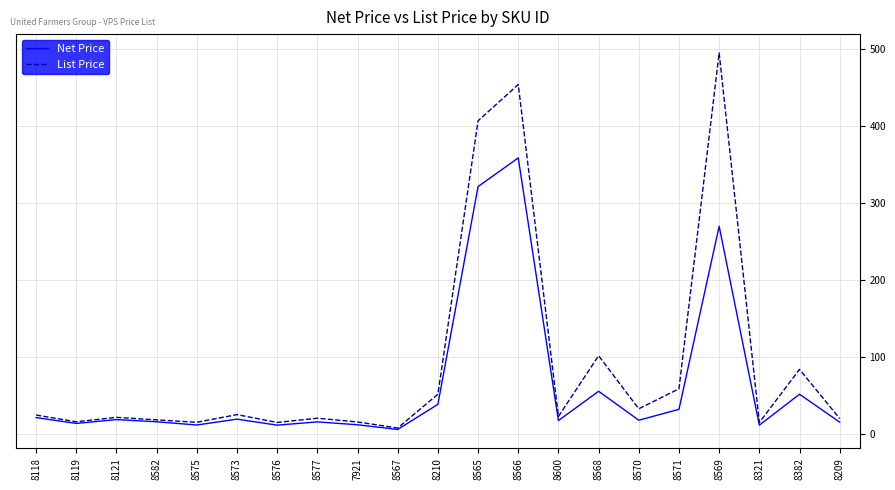

Is the value of Net Price at 8600 greater than the value of List Price at 8210?

No